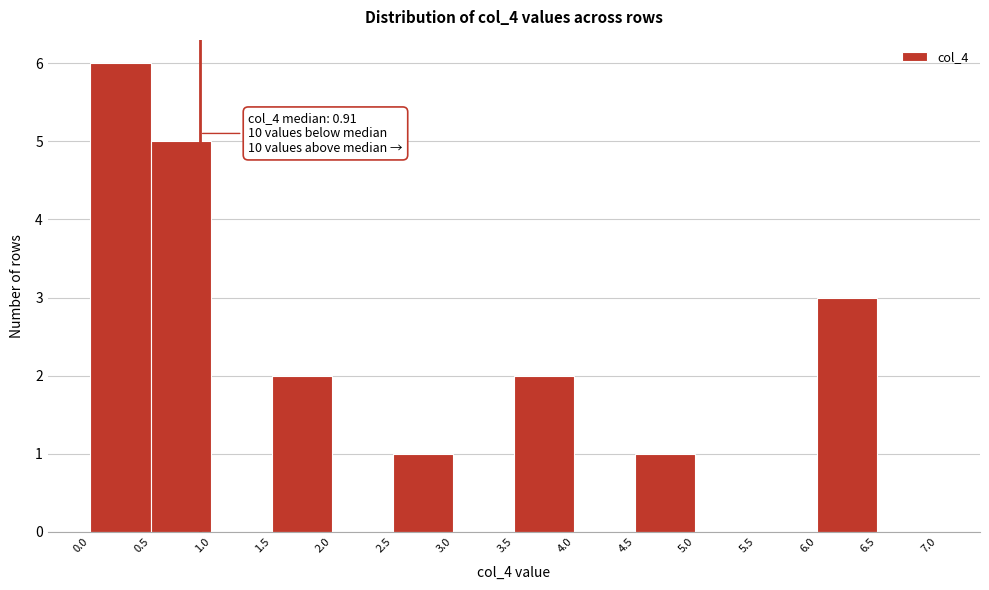

Over which range of the x-axis is the bar tallest?

0.0 to 0.5